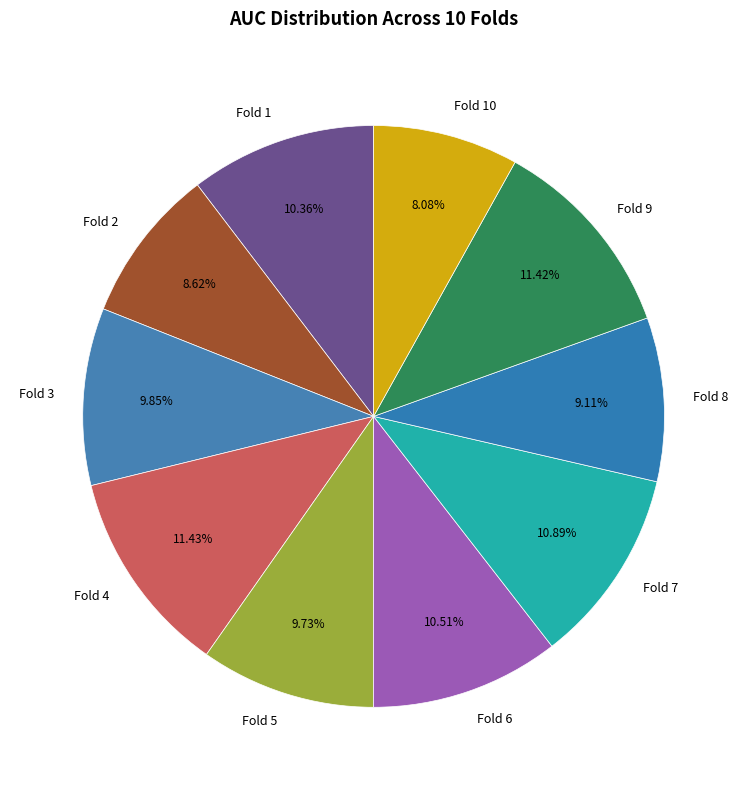

To the nearest percent, what is the difference between the Fold 5 and Fold 7 slice percentages?

1%